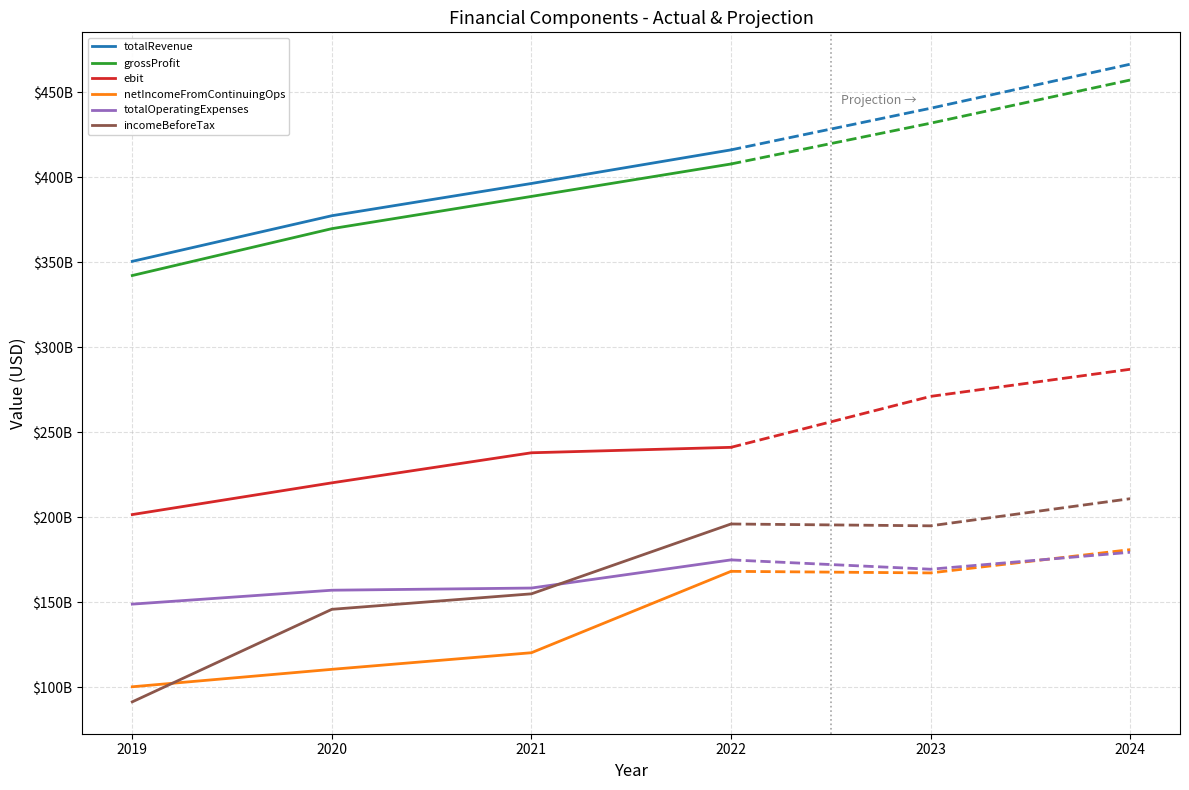

True or false: incomeBeforeTax and grossProfit cross at least once.

False